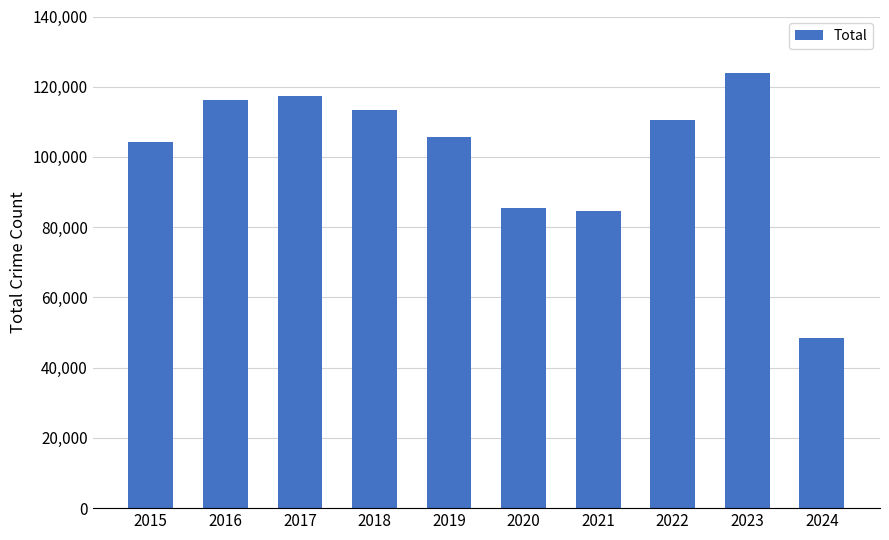

What is the greatest value displayed?

123911